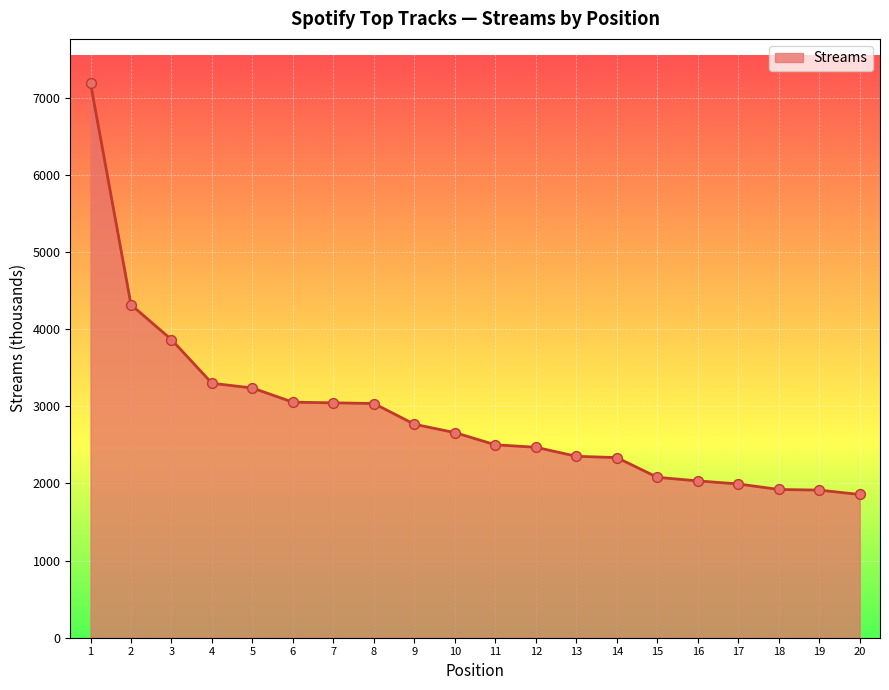

Between 7 and 15, which is larger?

7